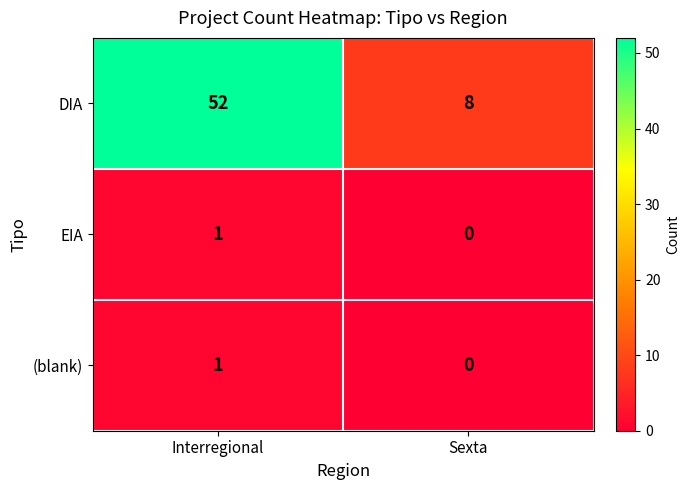

What is the average value of the DIA series?

30